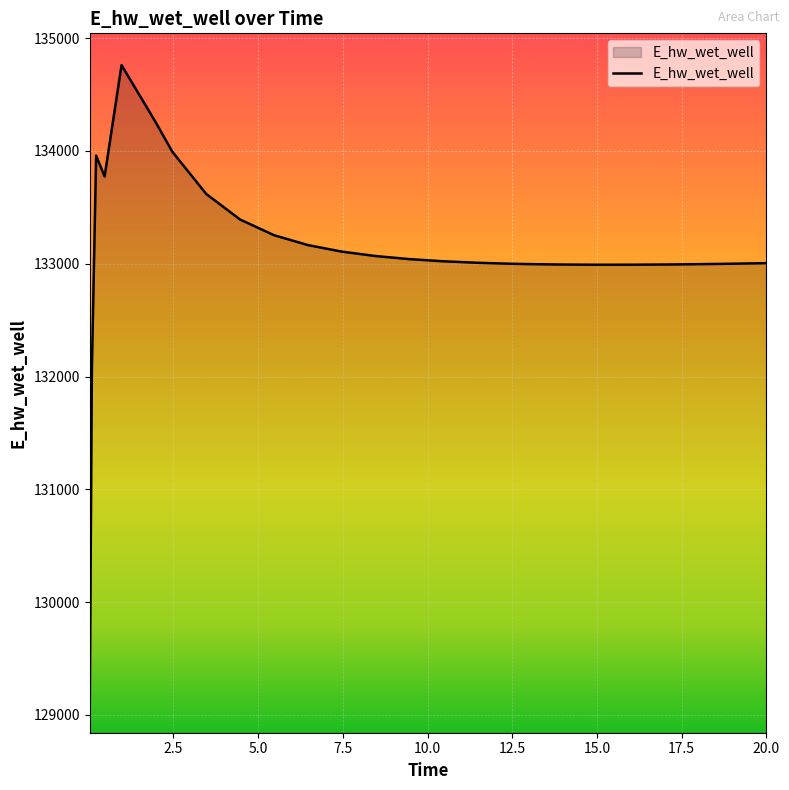

How many lines are shown in the chart?

1